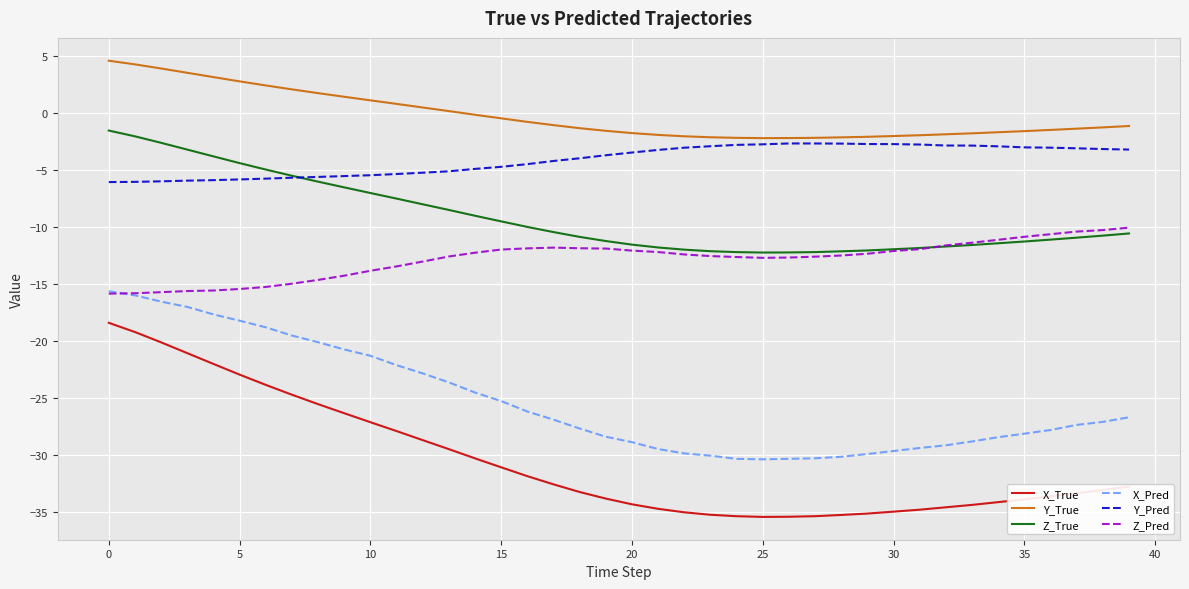

True or false: X_True and Y_Pred intersect in this chart.

False